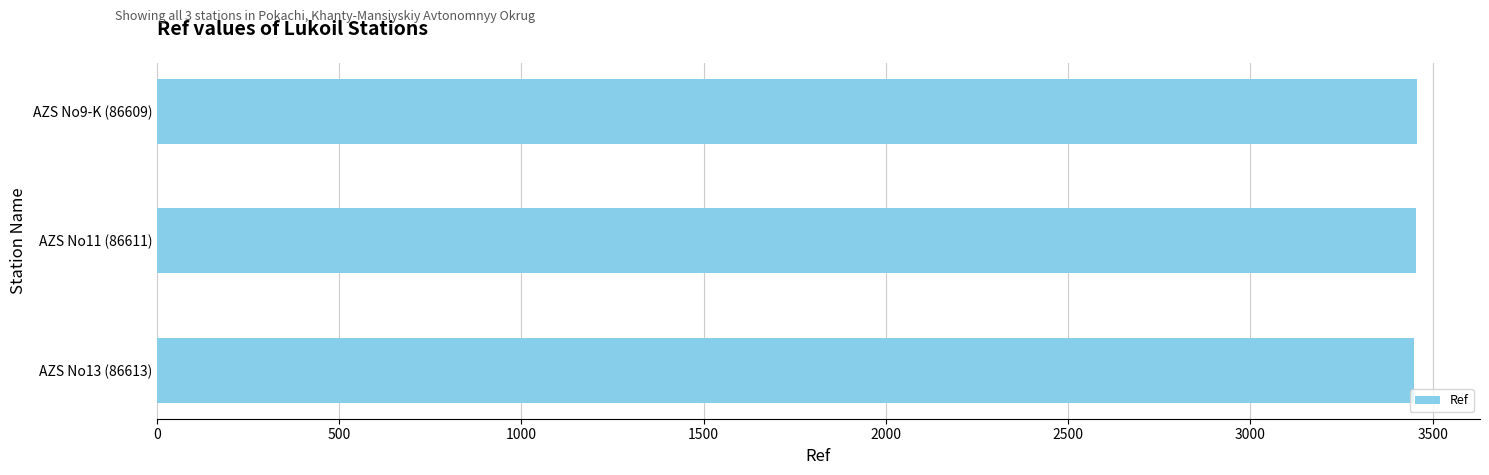

What is the sum of all values?

10359